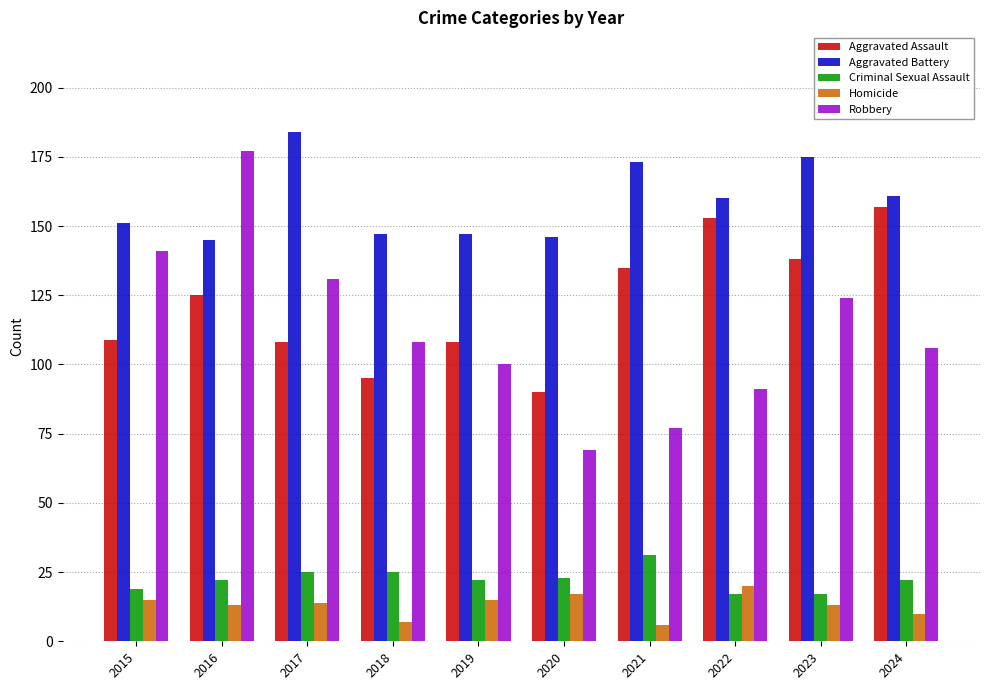

How many data points does each series have?

10